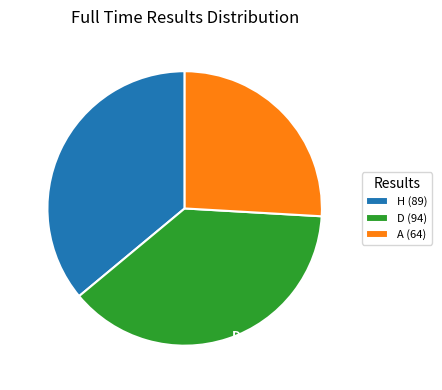

Rank the categories by value from highest to lowest.

D, H, A